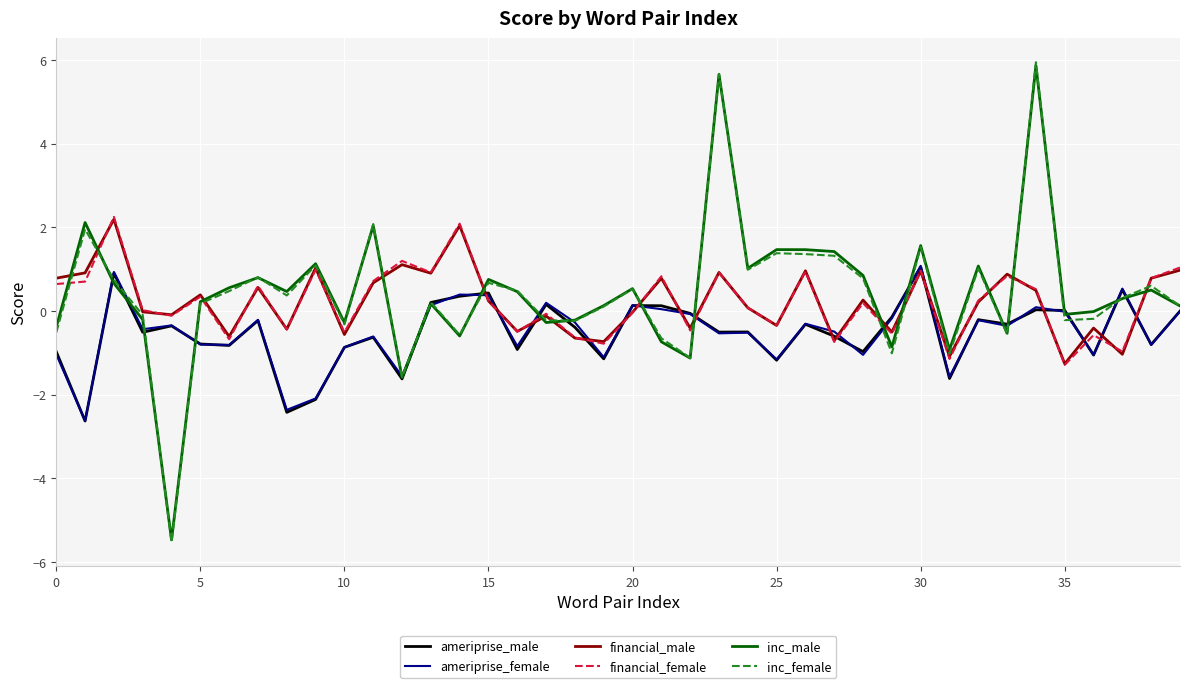

Which series ends up on top after the final intersection of ameriprise_female and inc_female?

inc_female